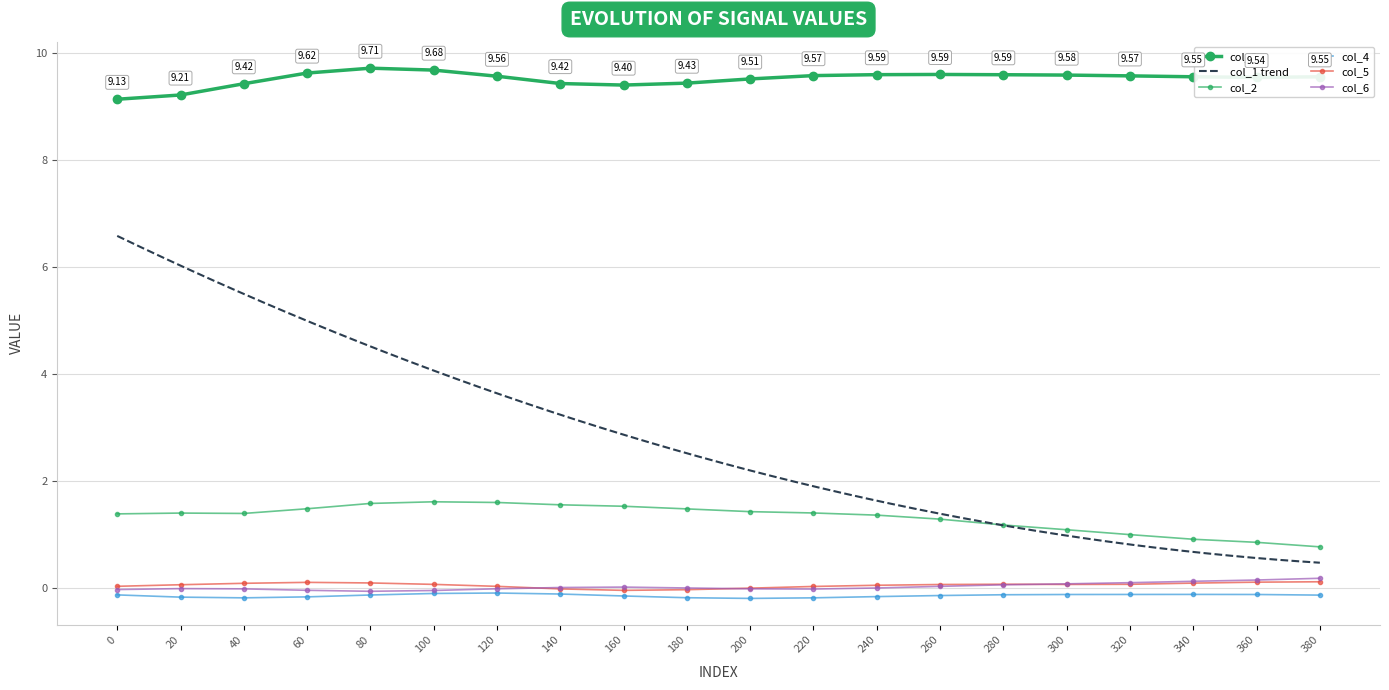

True or false: col_5 and col_2 cross at least once.

False